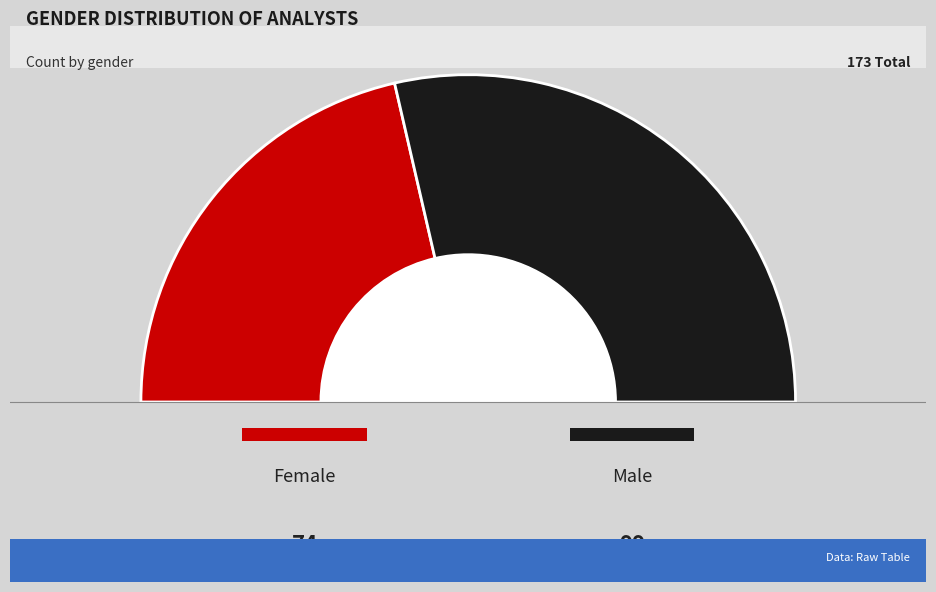

To the nearest percent, what portion does female represent?

43%